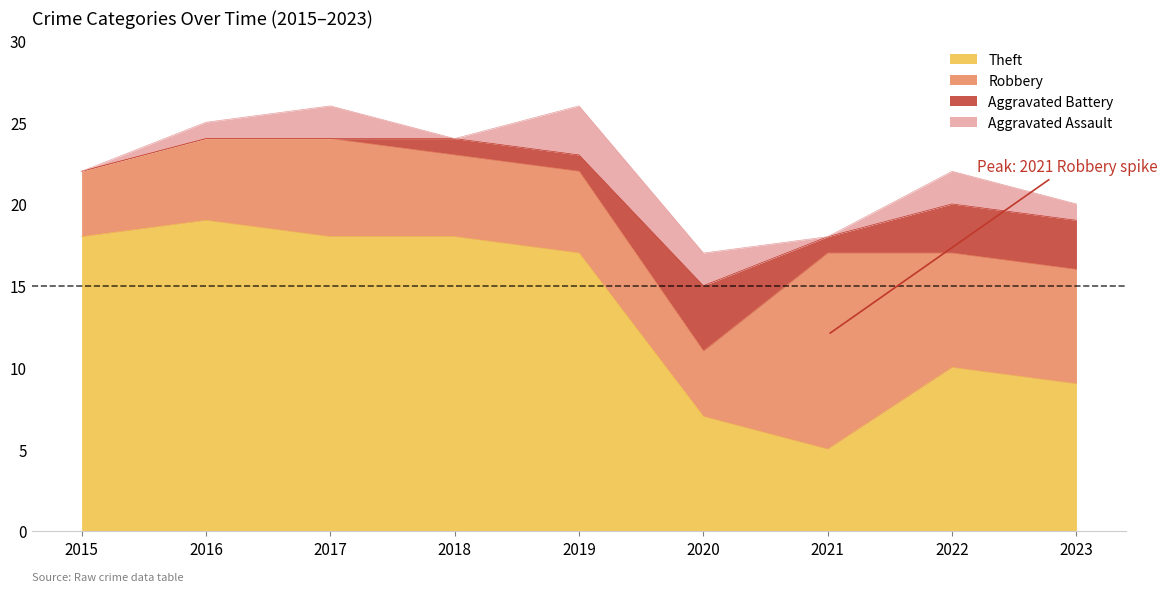

Reading left to right, extract all data points from this chart.

Aggravated Assault: 2015=0	2016=1	2017=2	2018=0	2019=3	2020=2	2021=0	2022=2	2023=1
Aggravated Battery: 2015=0	2016=0	2017=0	2018=1	2019=1	2020=4	2021=1	2022=3	2023=3
Robbery: 2015=4	2016=5	2017=6	2018=5	2019=5	2020=4	2021=12	2022=7	2023=7
Theft: 2015=18	2016=19	2017=18	2018=18	2019=17	2020=7	2021=5	2022=10	2023=9